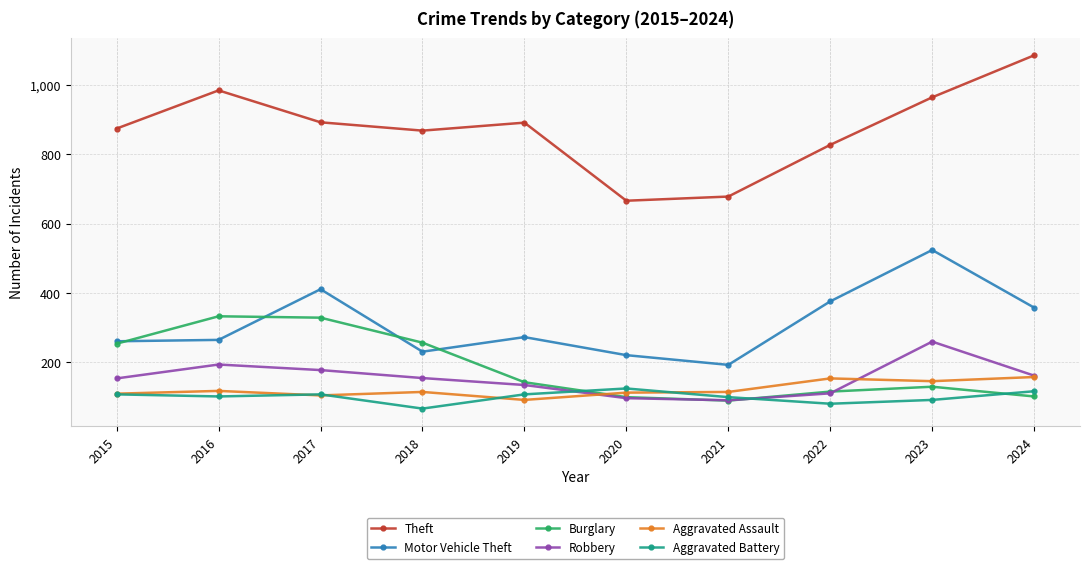

Between 2015 and 2019, which series saw the biggest shift?

Burglary